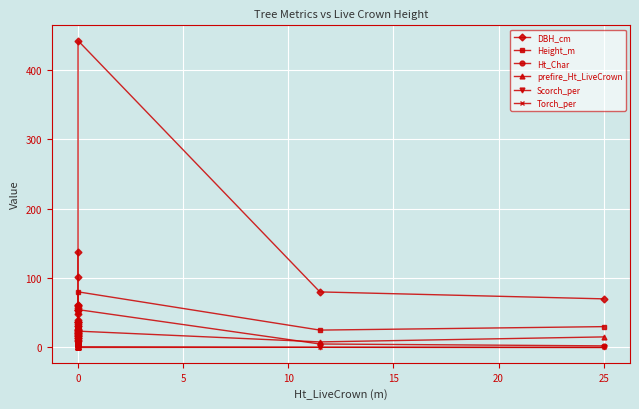

True or false: Torch_per and DBH_cm intersect in this chart.

False